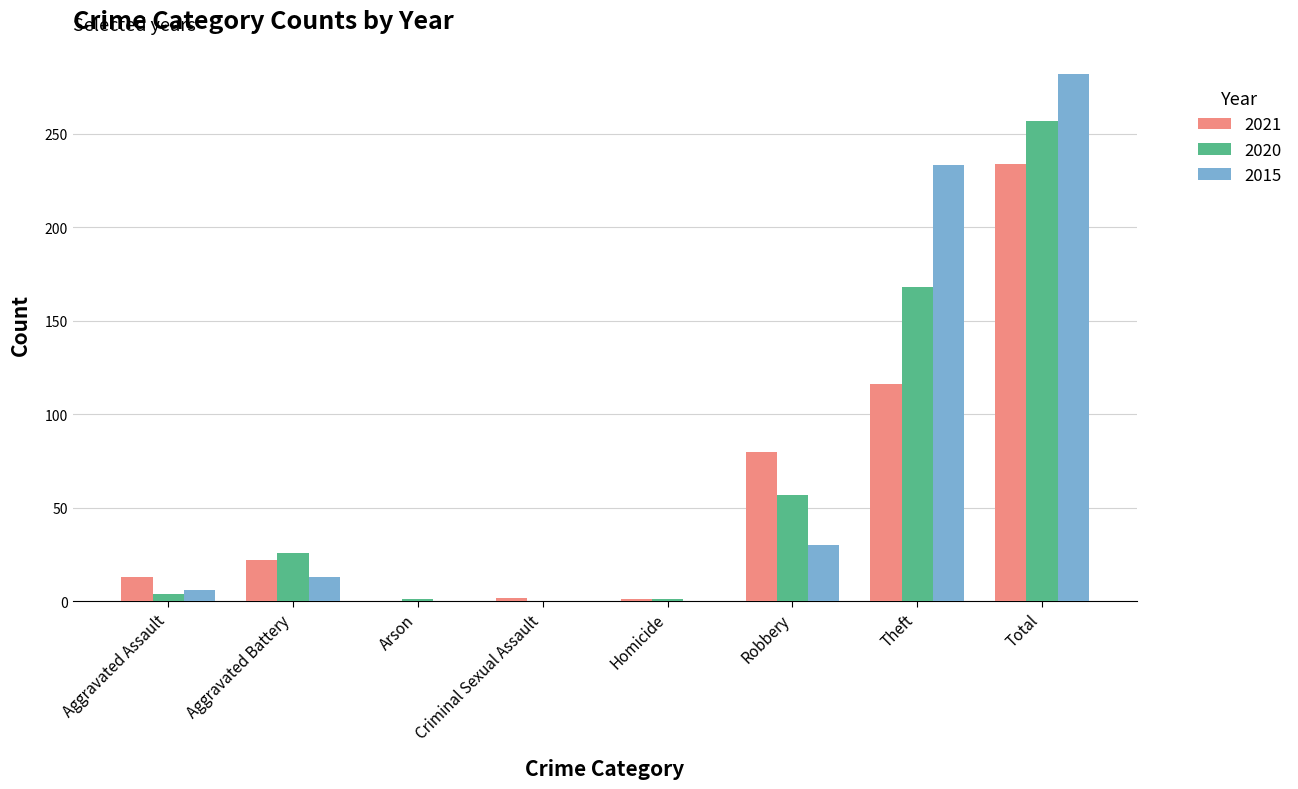

At which category is the sum across all series the highest?

Total